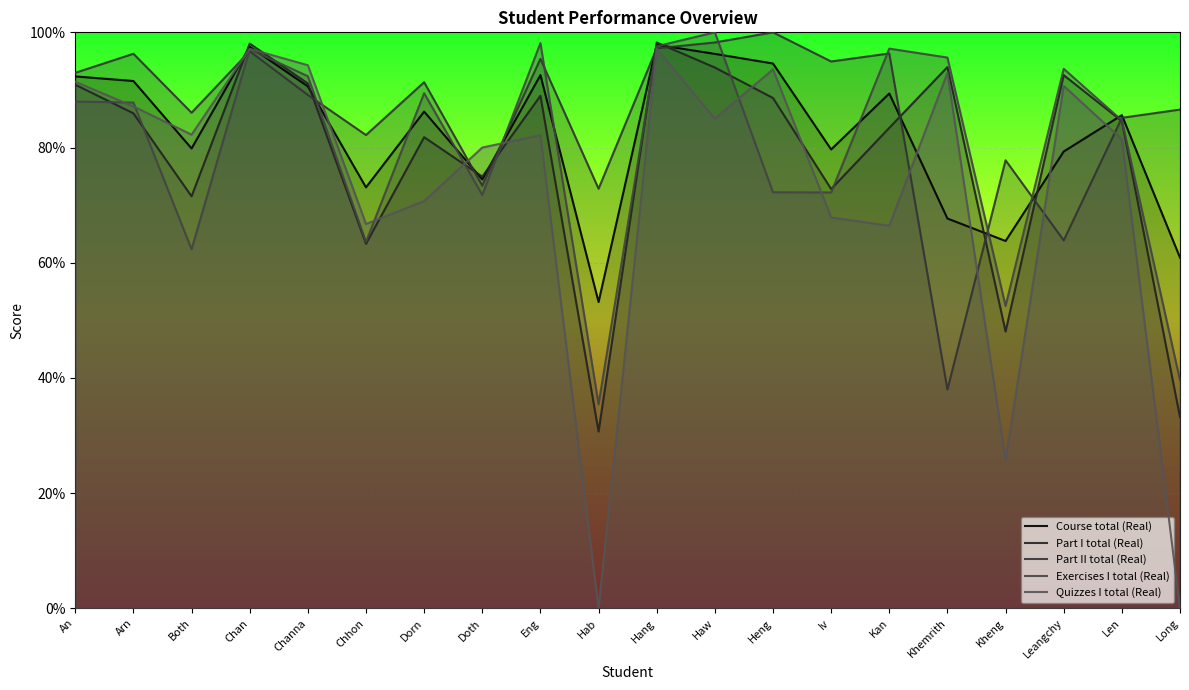

Which series has the largest range (max minus min)?

Quizzes I total (Real)